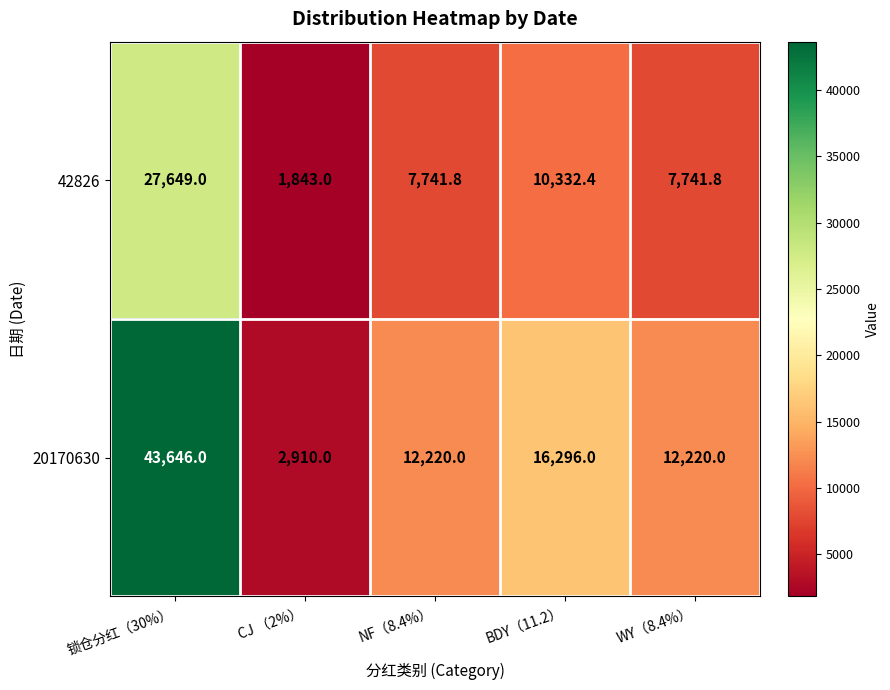

List the series in order of their overall mean, highest first.

20170630, 42826